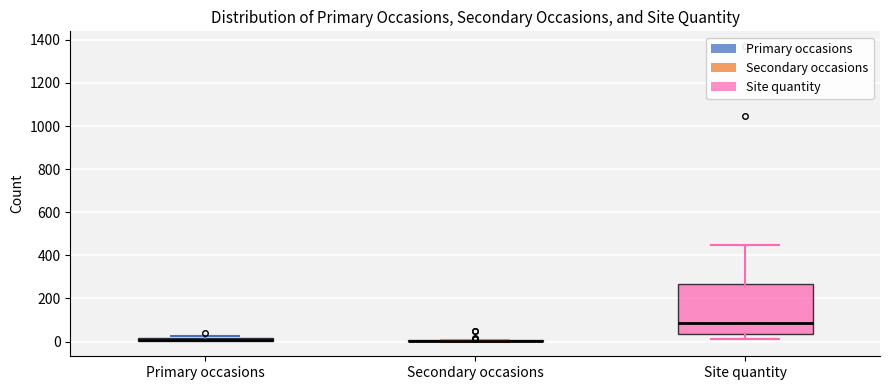

Comparing the boxes themselves (not the whiskers), which one is the tallest?

Site quantity